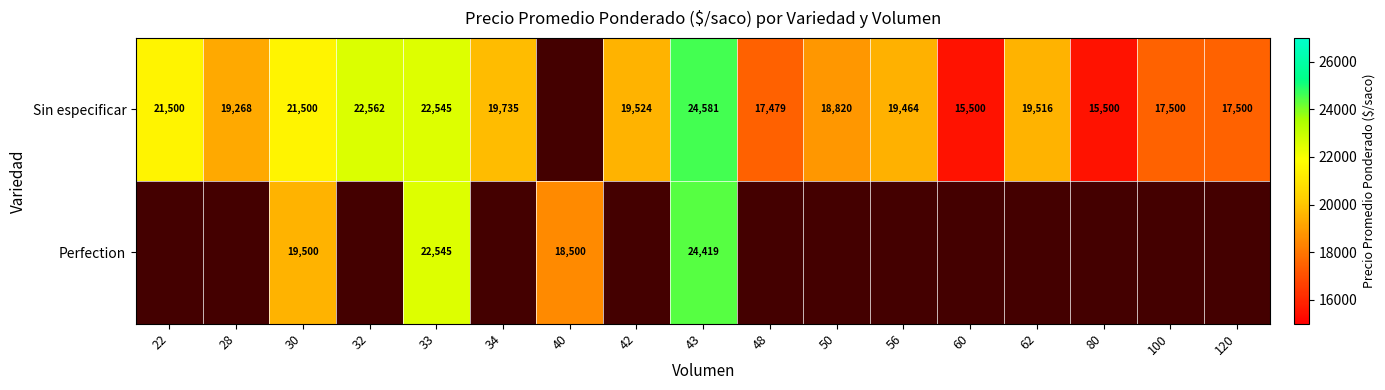

At 30, list the series in order from largest to smallest.

Sin especificar, Perfection